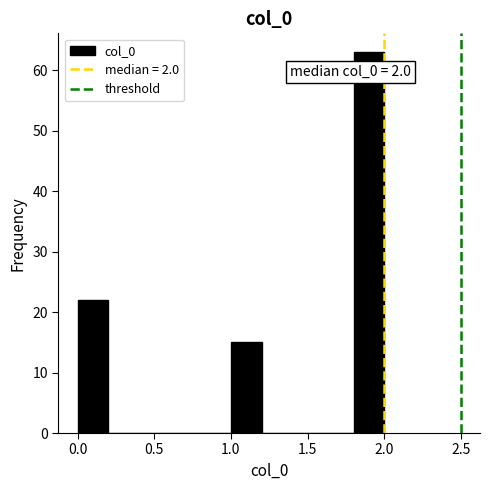

Over which range of the x-axis is the bar tallest?

1.8 to 2.0